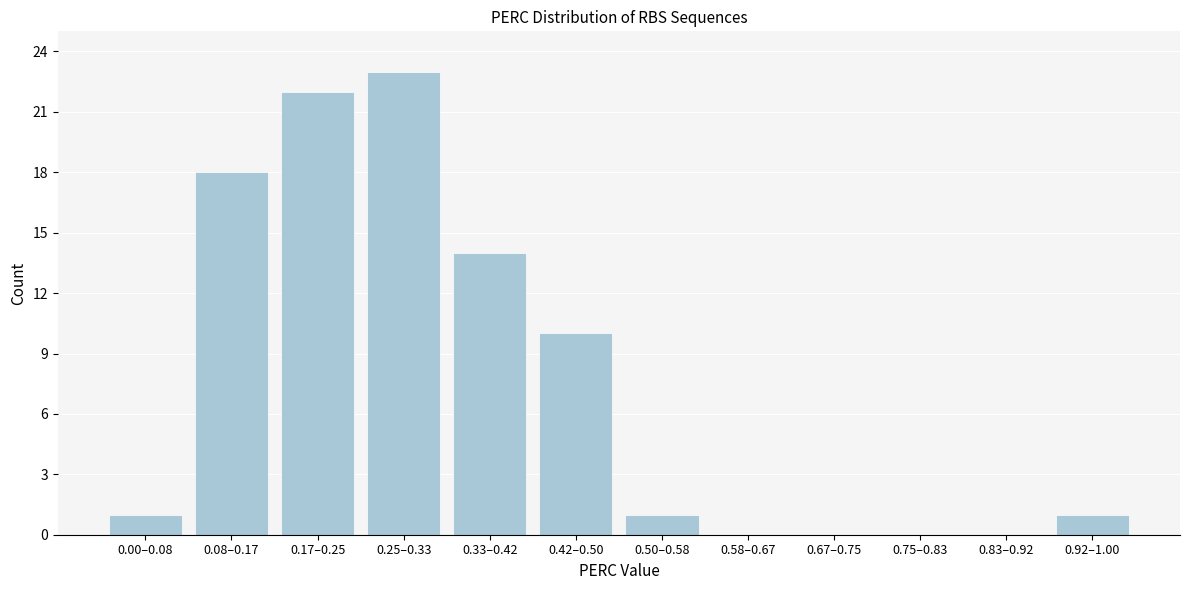

Reading right to left, what are all the values shown in this chart?

0.92–1.00=1	0.83–0.92=0	0.75–0.83=0	0.67–0.75=0	0.58–0.67=0	0.50–0.58=1	0.42–0.50=10	0.33–0.42=14	0.25–0.33=23	0.17–0.25=22	0.08–0.17=18	0.00–0.08=1